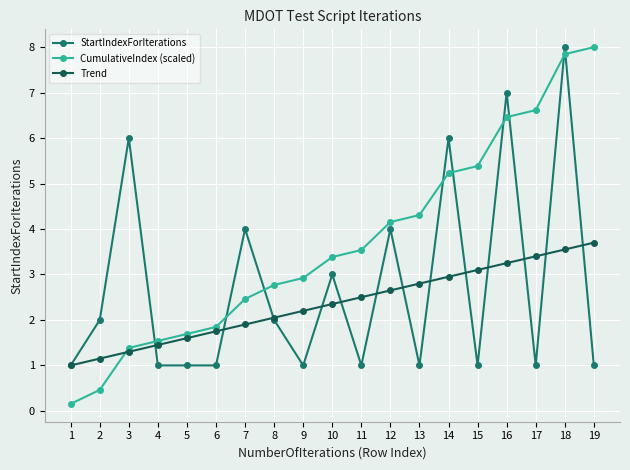

Rank the series by their average value, from lowest to highest.

Trend, StartIndexForIterations, CumulativeIndex (scaled)